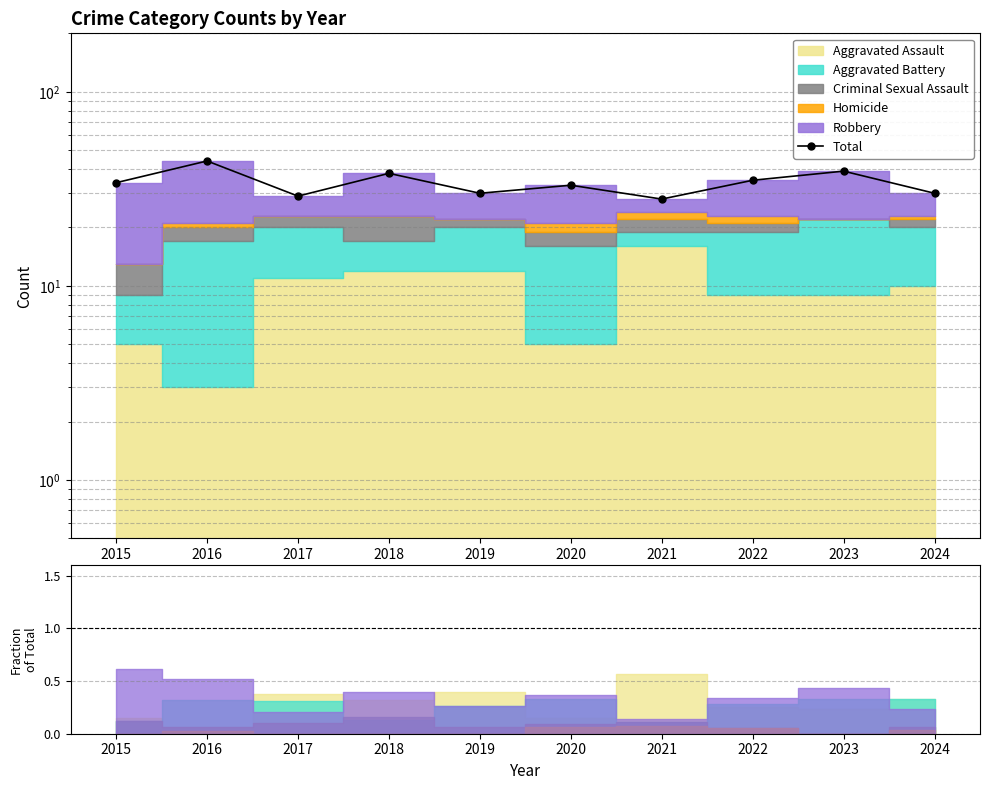

Rank the categories by value from highest to lowest.

2016, 2023, 2018, 2022, 2015, 2020, 2019, 2024, 2017, 2021